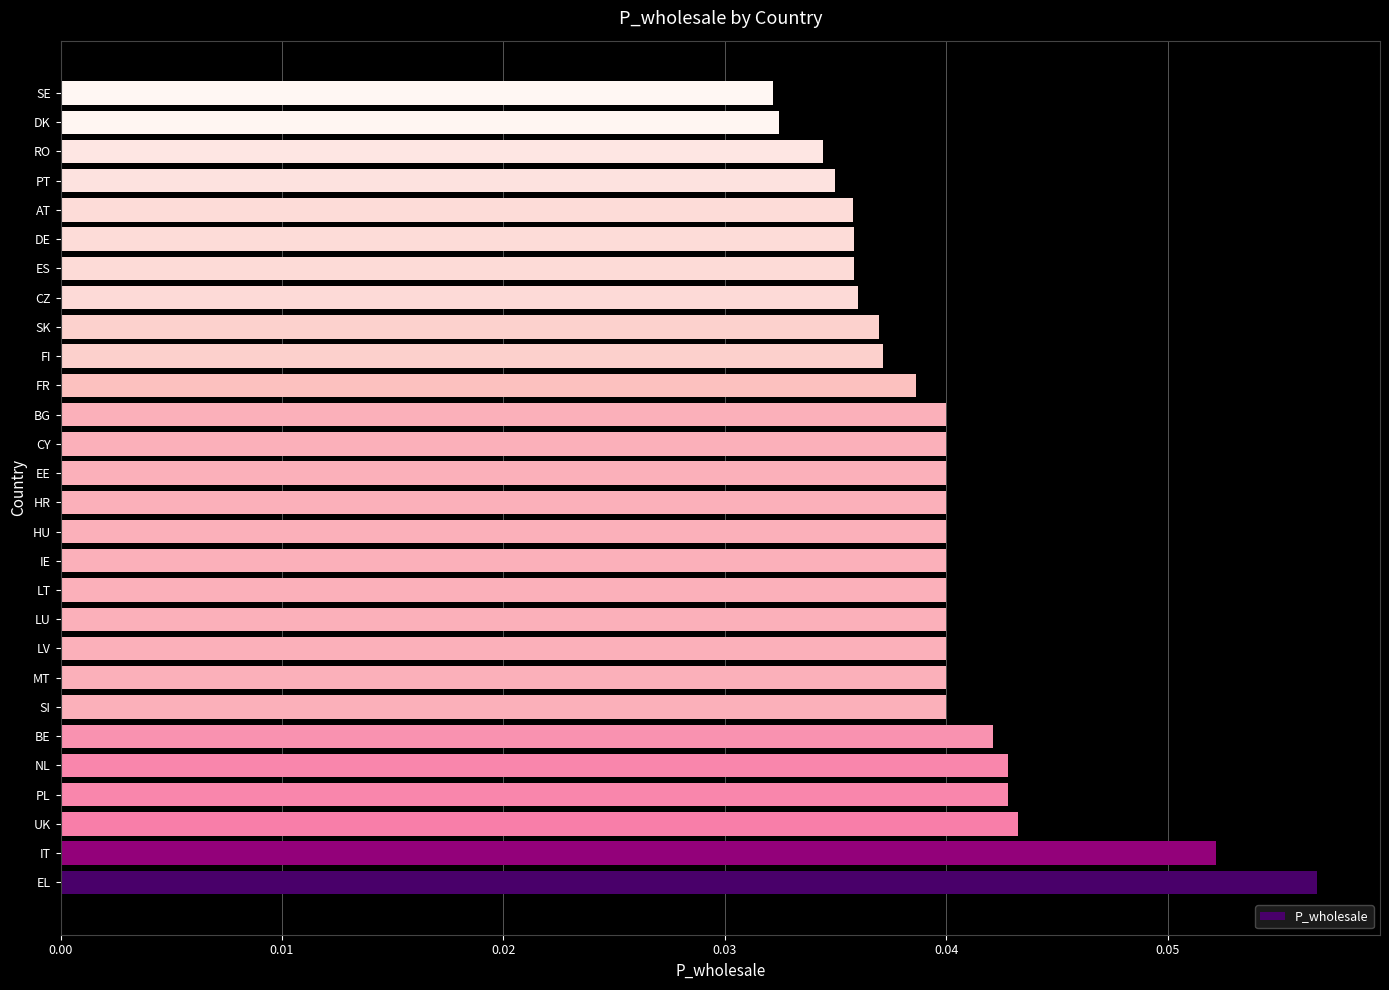

Which has a higher value, FI or RO?

FI